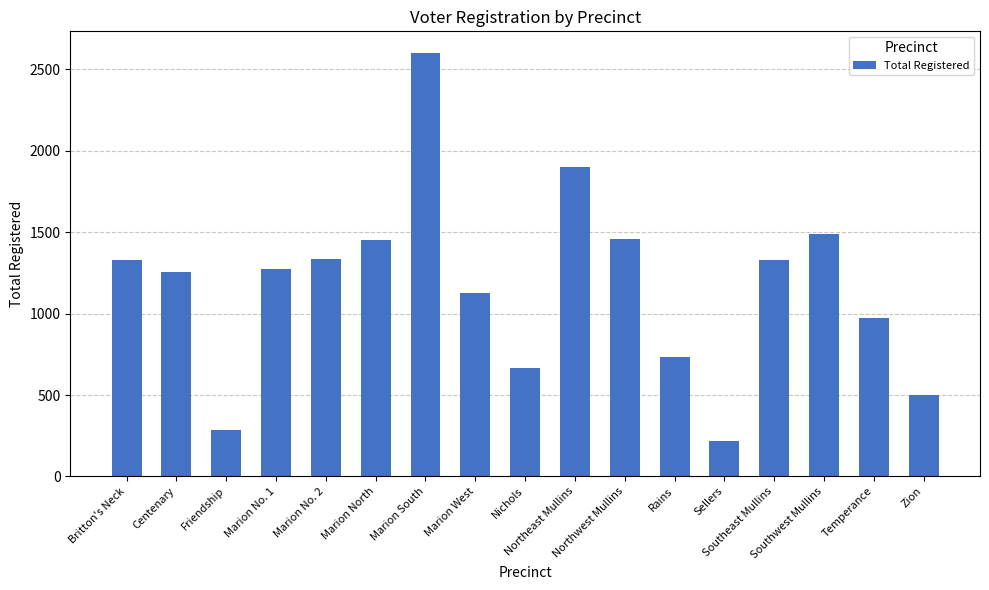

What is the approximate value at Temperance, to the nearest 100?

1000